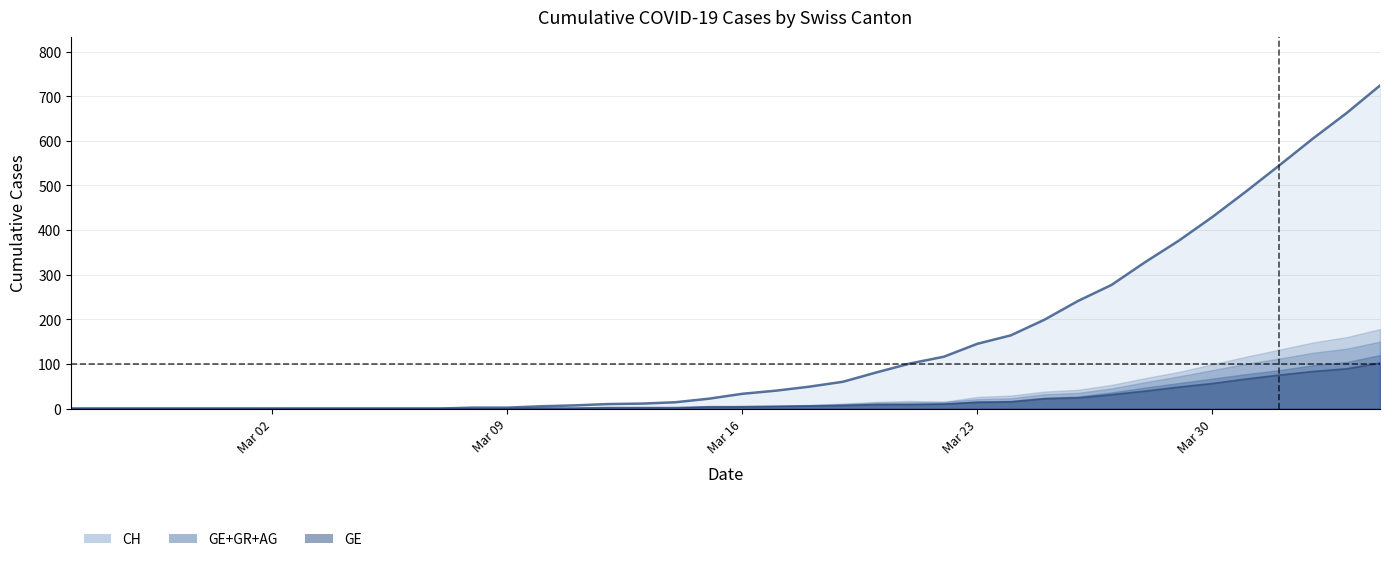

The value of CH line at 35 is 248. True or false?

False